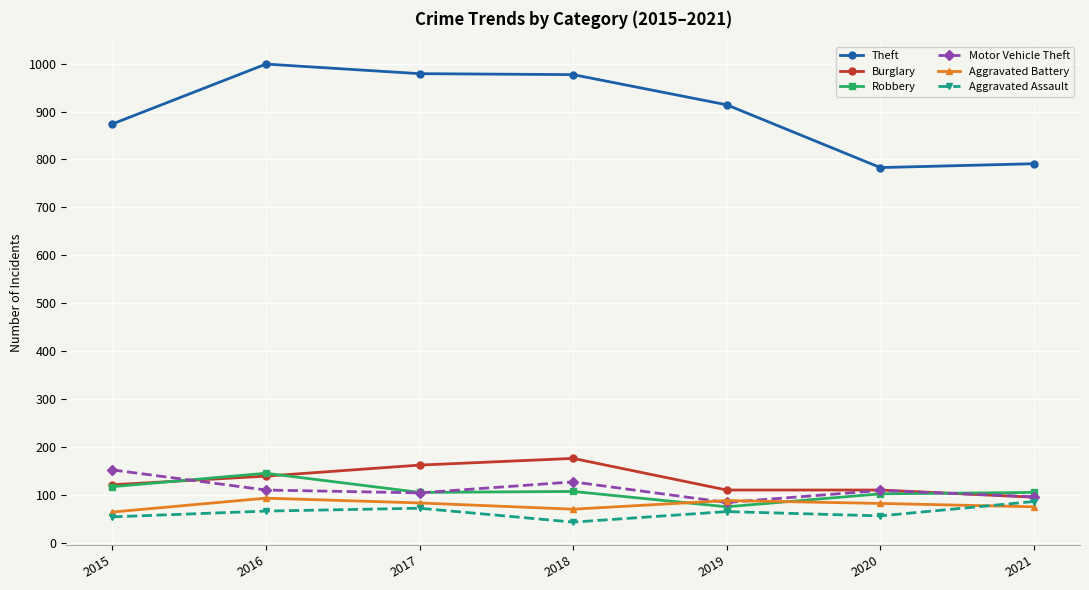

True or false: Aggravated Battery and Theft intersect in this chart.

False